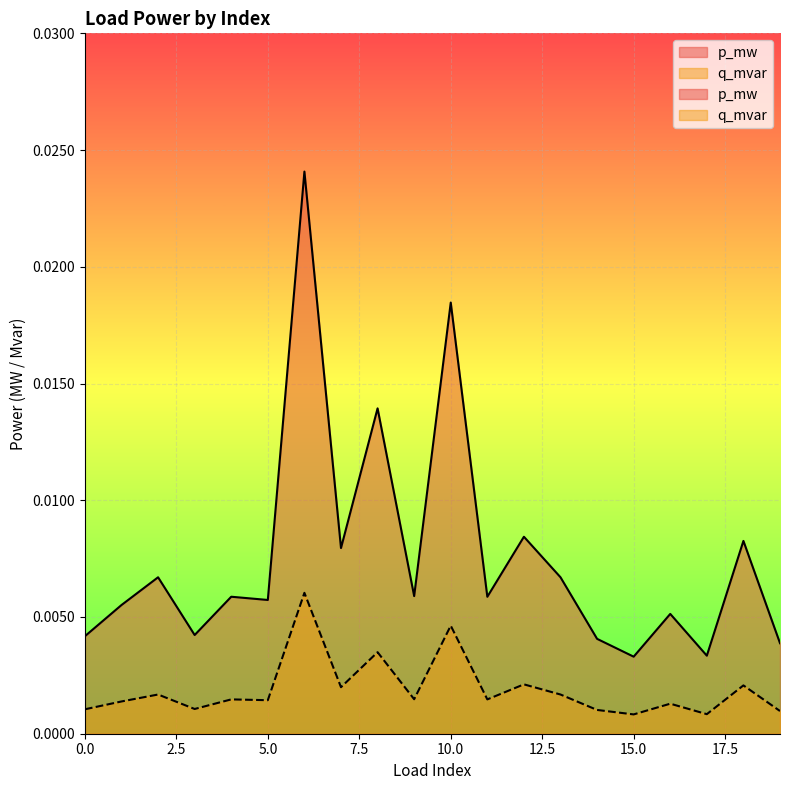

How many lines are shown in the chart?

2